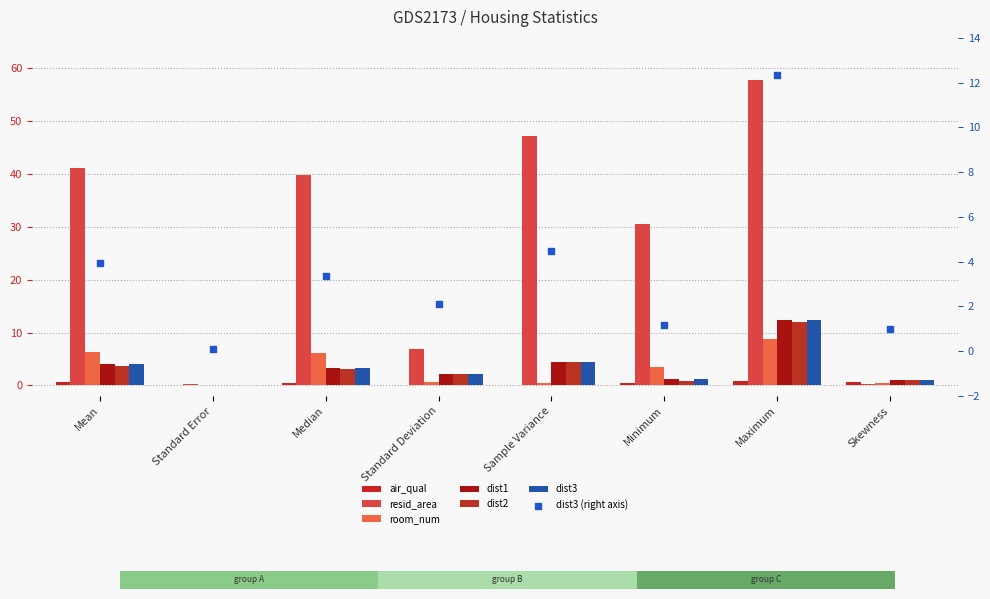

Is the value of air_qual at Standard Error greater than the value of dist2 at Standard Deviation?

No